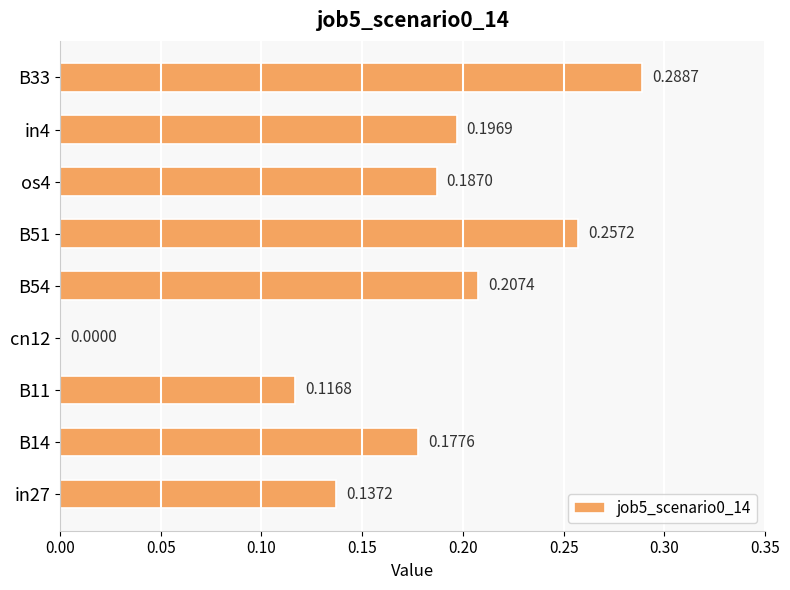

Between in4 and os4, which is larger?

in4